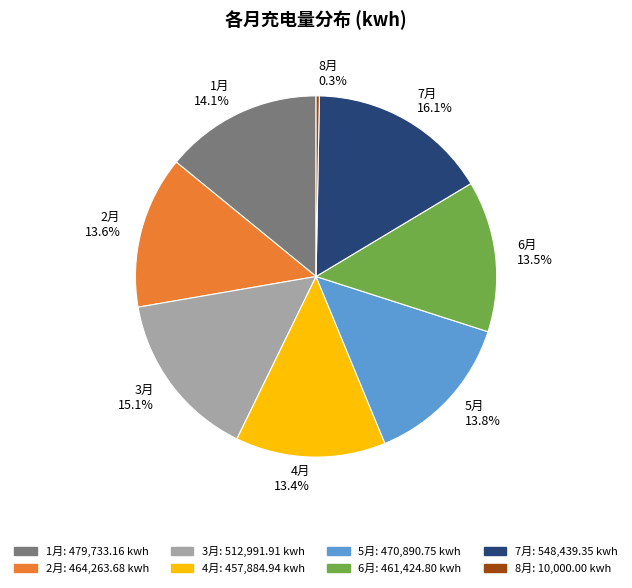

What percentage is NOT represented by 6月?

86.5%